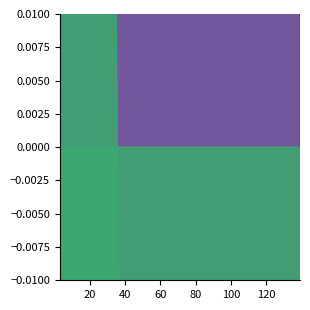

Reading right to left, list all the values displayed in this chart.

evals: 139.0	135.0	131.0	127.0	126.0	122.0	119.0	115.0	111.0	107.0	103.0	99.0	98.0	94.0	90.0	86.0	85.0	81.0	77.0	73.0	69.0	67.0	63.0	59.0	55.0	51.0	47.0	43.0	39.0	36.0	33.0	29.0	27.0	23.0	19.0	17.0	13.0	9.0	7.0	3.0
mean: 1.1	1.1	1.1	1.1	1.1	1.1	1.1	1.1	1.1	1.1	1.1	1.1	1.1	1.1	1.1	1.1	1.2	1.2	1.2	1.2	1.2	1.2	1.3	1.3	1.3	1.3	1.3	1.3	1.3	1.4	1.6	1.6	1.7	2.1	2.1	2.4	2.4	2.4	2.6	2.6
best: 0.1	0.1	0.1	0.1	0.1	0.1	0.1	0.1	0.1	0.1	0.1	0.1	0.1	0.1	0.1	0.1	0.1	0.1	0.1	0.1	0.1	0.1	0.1	0.1	0.1	0.1	0.1	0.1	0.1	0.1	0.1	0.1	0.1	0.5	0.5	1.0	1.0	1.0	1.3	1.3
worst: 2.2	2.2	2.2	2.2	2.2	2.2	2.2	2.2	2.2	2.2	2.2	2.2	2.2	2.2	2.2	2.2	2.3	2.3	2.3	2.3	2.3	2.5	2.5	2.5	2.5	2.5	2.5	2.5	2.5	2.7	3.0	3.0	3.5	4.0	4.0	4.0	4.0	4.0	4.0	4.0